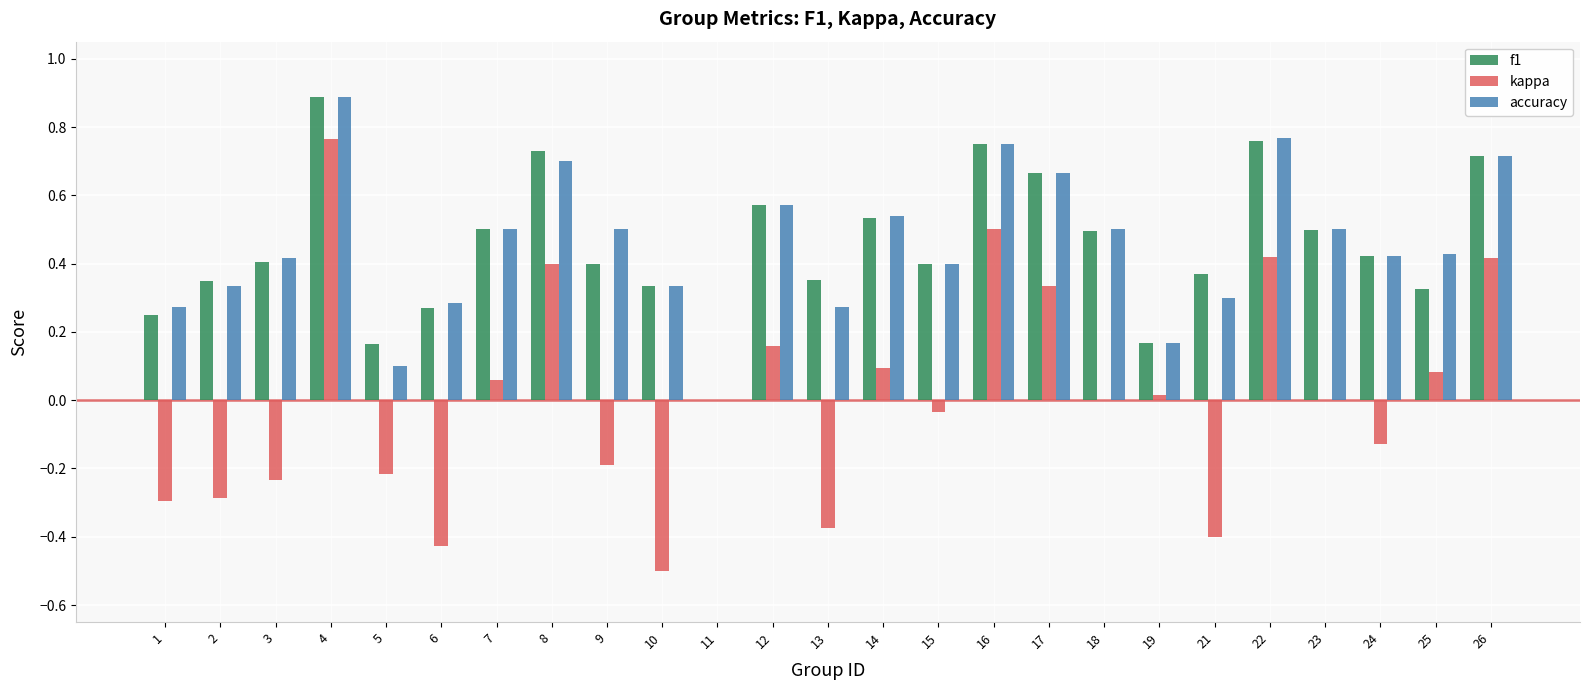

The accuracy series shows 0.9 at 9. True or false?

False